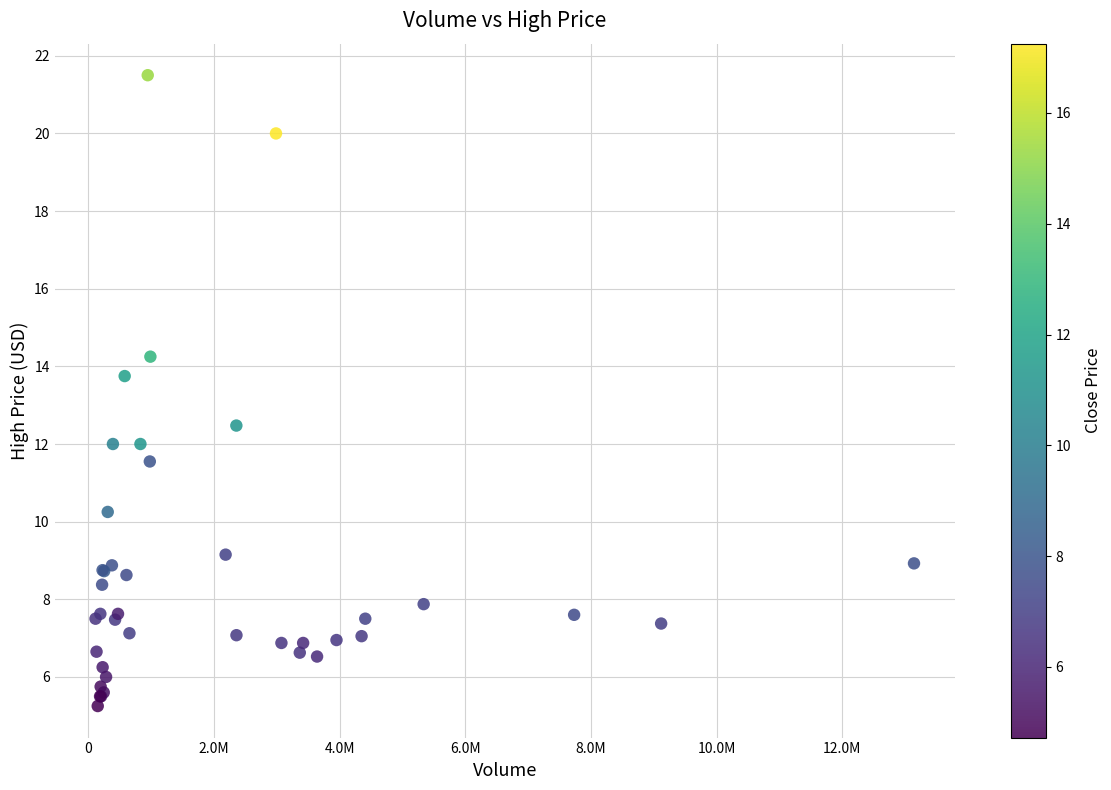

What Y value in the scatter plot is closest to 13?

12.5